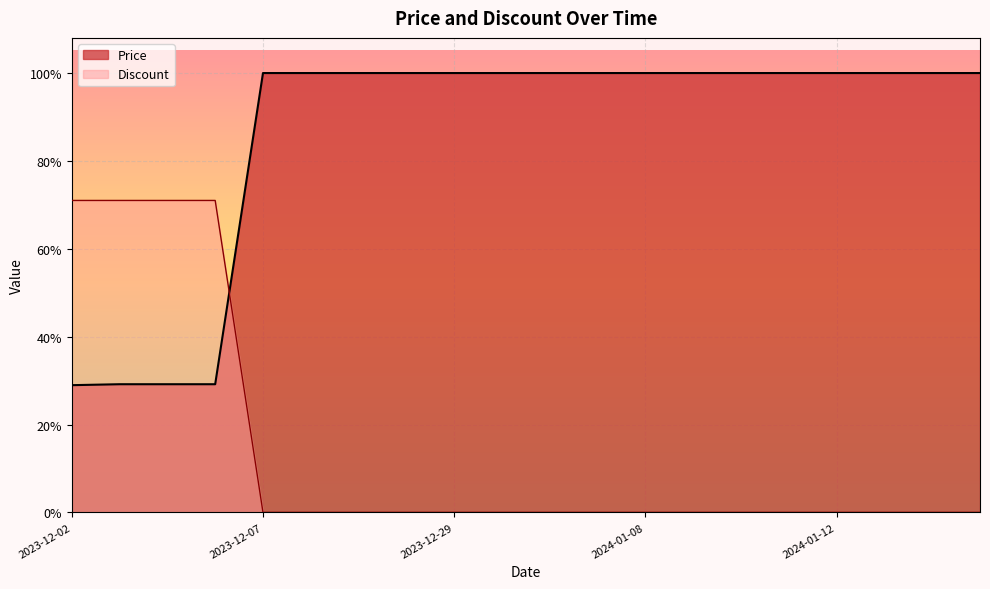

True or false: Discount has more than 2 points higher than both neighbors.

False